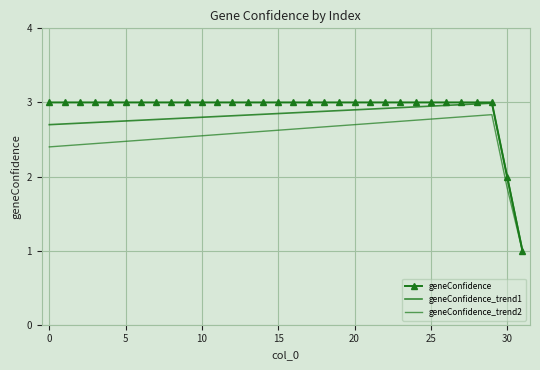

What is the average value of the geneConfidence series?

2.9